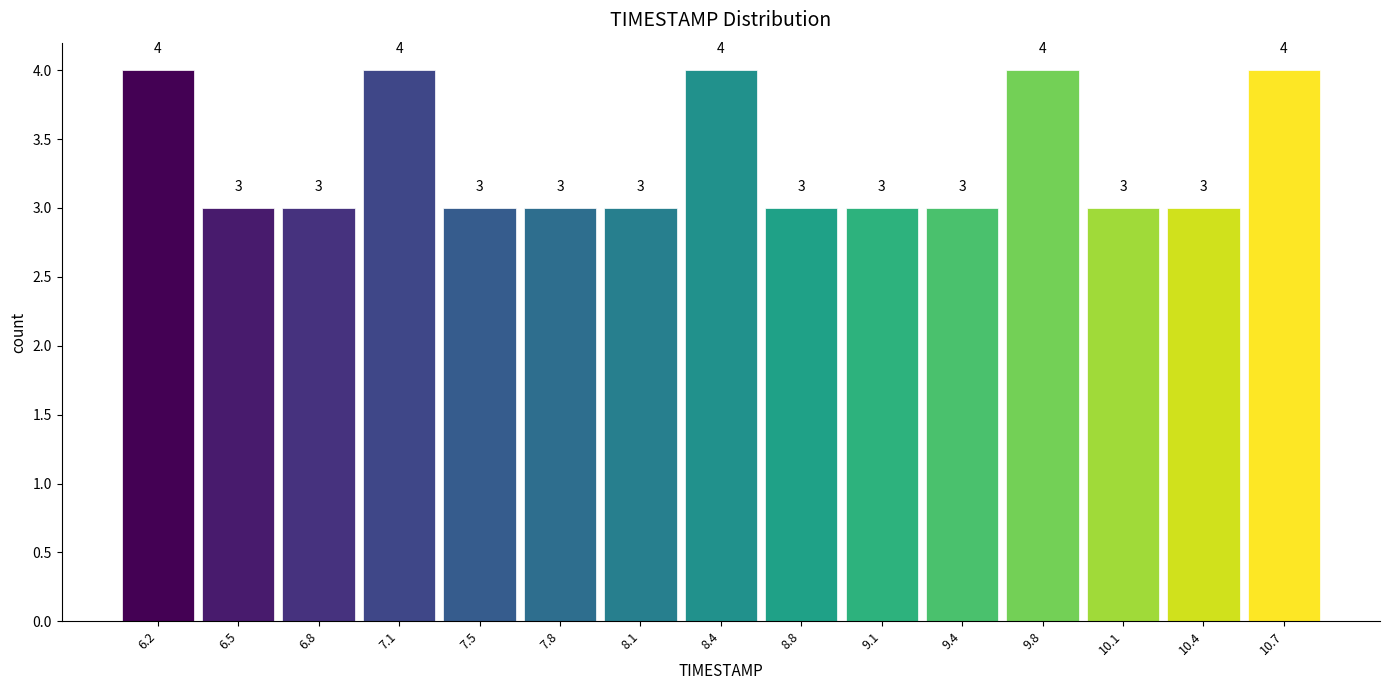

Reading left to right, transcribe this chart: for each bar, give the range it covers on the x-axis and its height. The bar edges are not printed on the chart, so give them approximately, as read against the axis.

6.00 to 6.35: 4
6.35 to 6.65: 3
6.65 to 7.00: 3
7.00 to 7.30: 4
7.30 to 7.65: 3
7.65 to 7.95: 3
7.95 to 8.30: 3
8.30 to 8.60: 4
8.60 to 8.95: 3
8.95 to 9.25: 3
9.25 to 9.60: 3
9.60 to 9.90: 4
9.90 to 10.25: 3
10.25 to 10.55: 3
10.55 to 10.90: 4